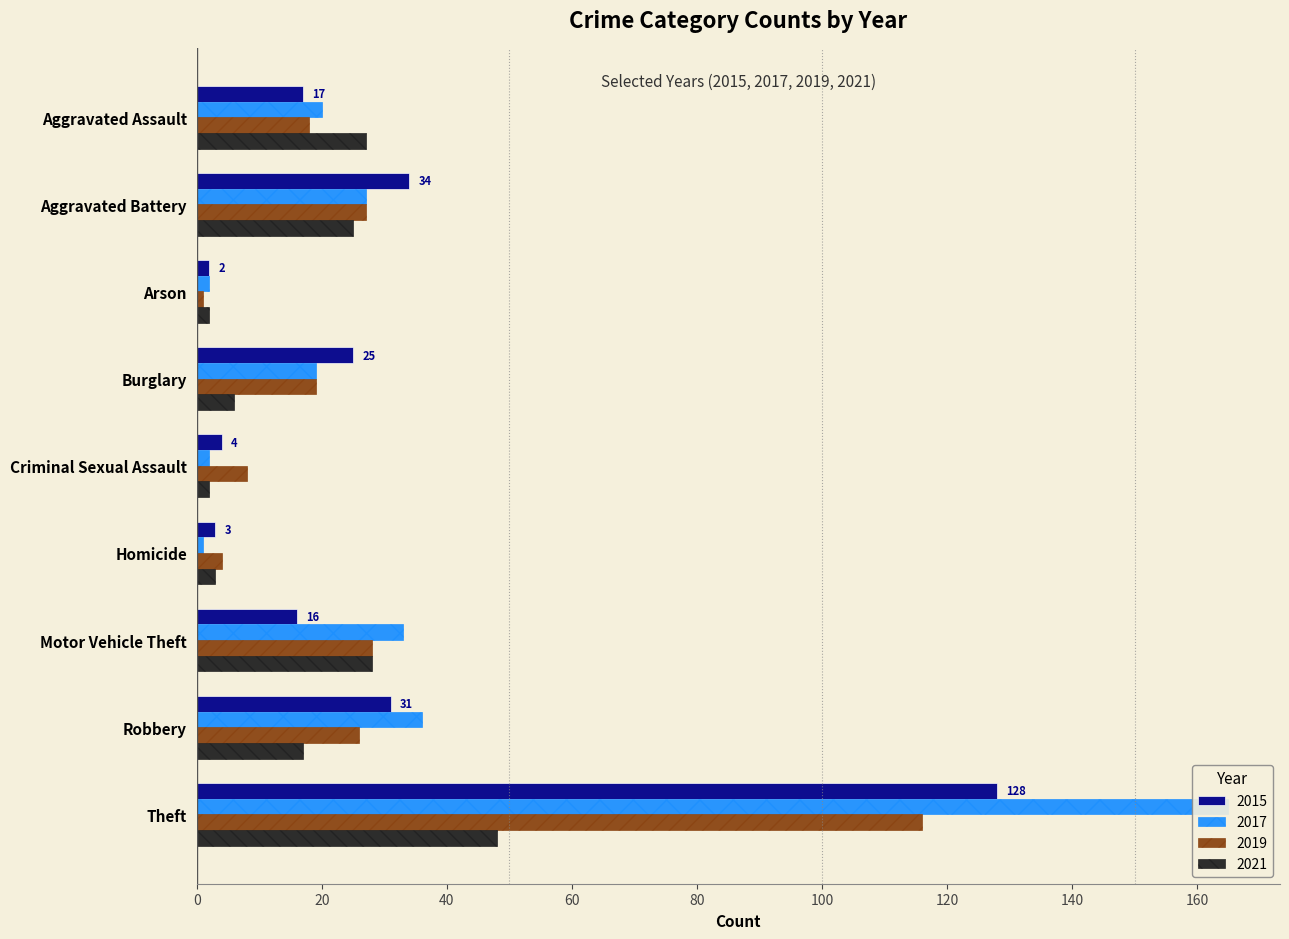

At which label does 2021 reach its peak?

Theft